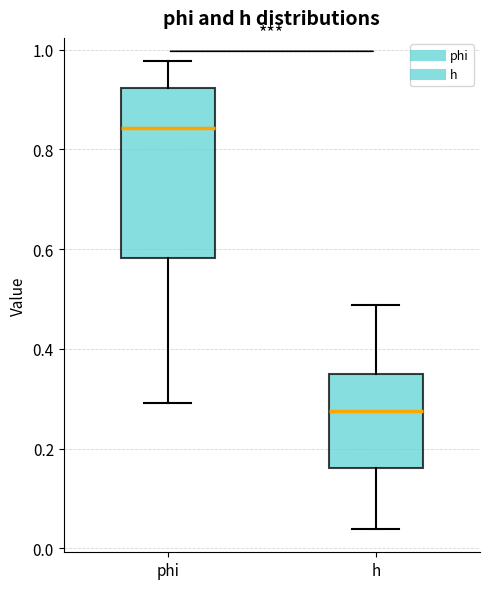

Reading left to right, transcribe this box plot: for each box, give where its median line is, the range the box spans, and where its two whiskers end, as read against the y-axis. The values are not printed on the chart, so give them approximately, as read against the axis.

phi: median 0.84, box 0.58 to 0.92, whiskers 0.30 to 0.98
h: median 0.28, box 0.16 to 0.34, whiskers 0.04 to 0.48